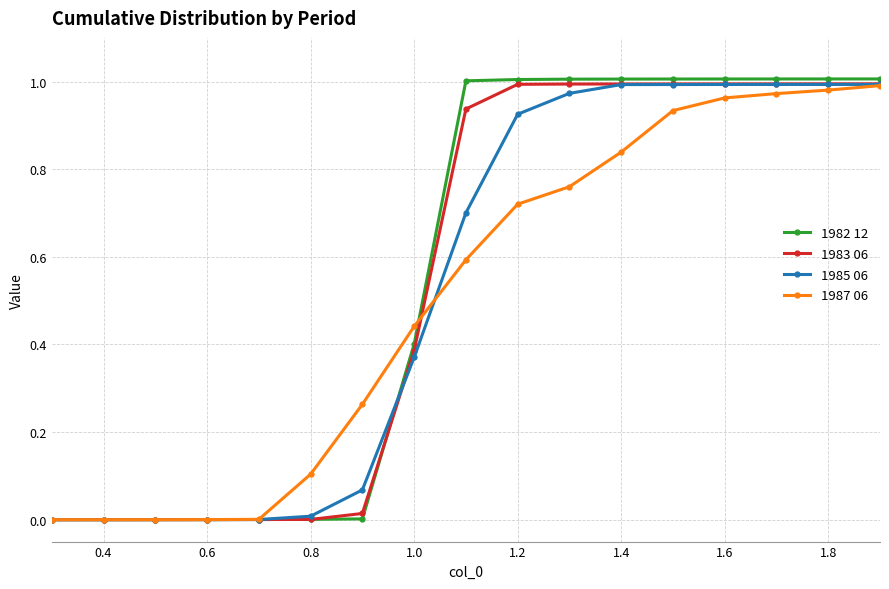

Which series has the largest range (max minus min)?

1982 12